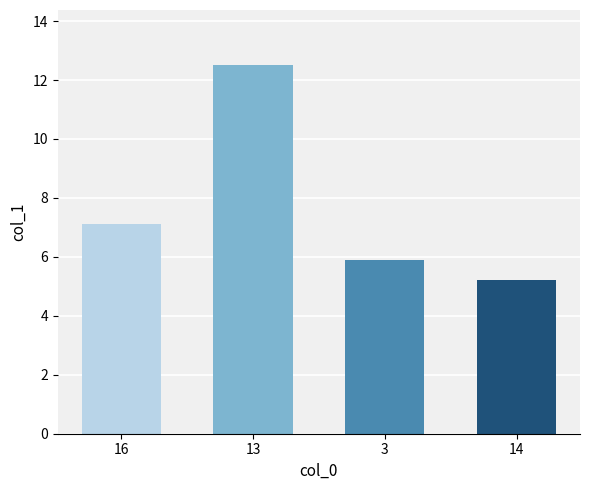

What is the difference between the second highest and minimum values?

1.9